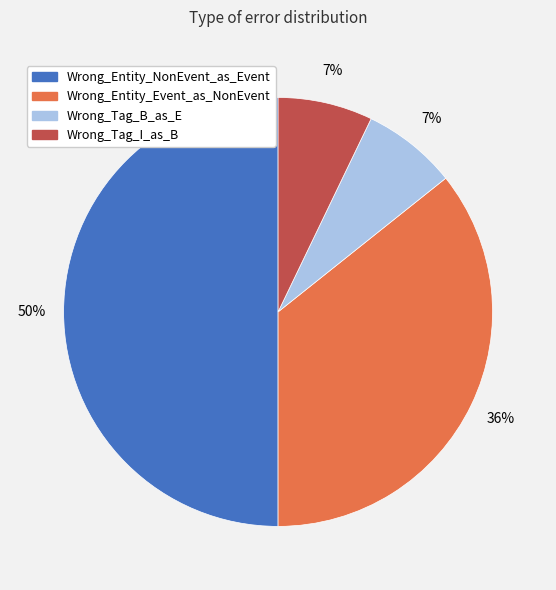

To the nearest percent, what is the difference between the Wrong_Entity_Event_as_NonEvent and Wrong_Entity_NonEvent_as_Event slice percentages?

14%